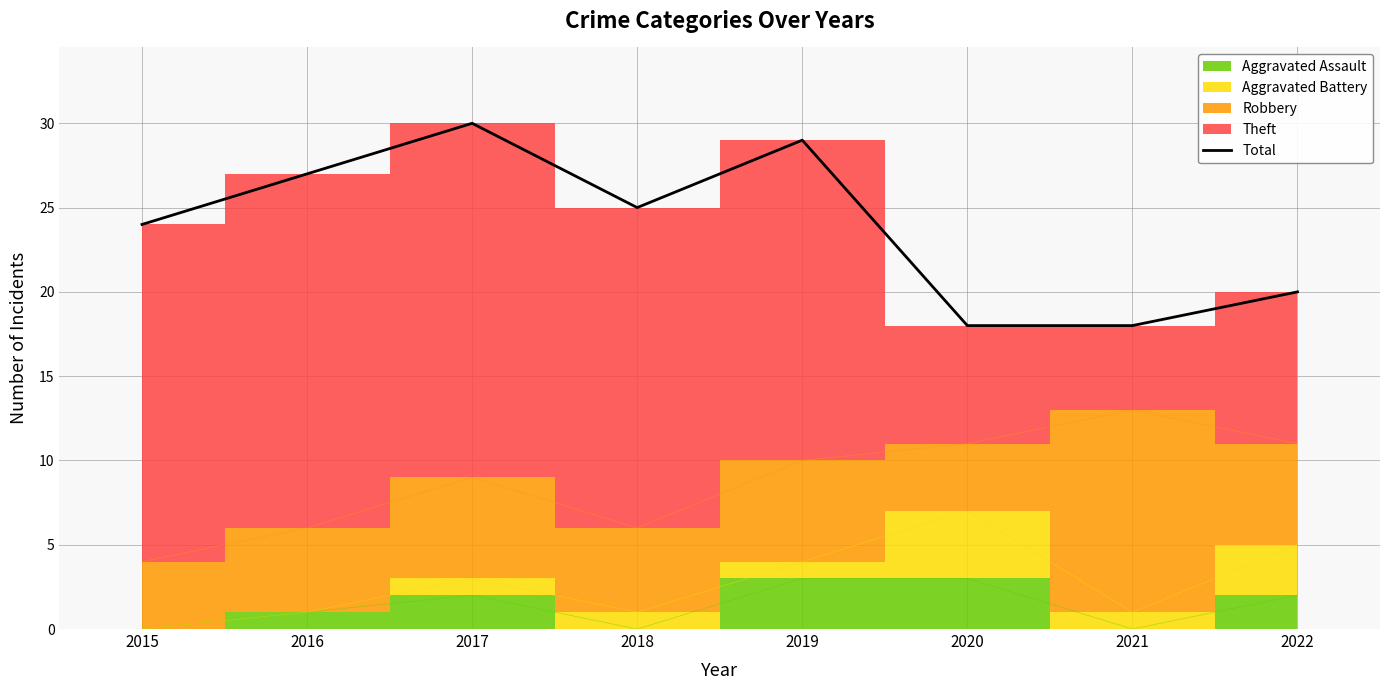

List the labels in order of value, largest first.

2017, 2019, 2016, 2018, 2015, 2022, 2020, 2021